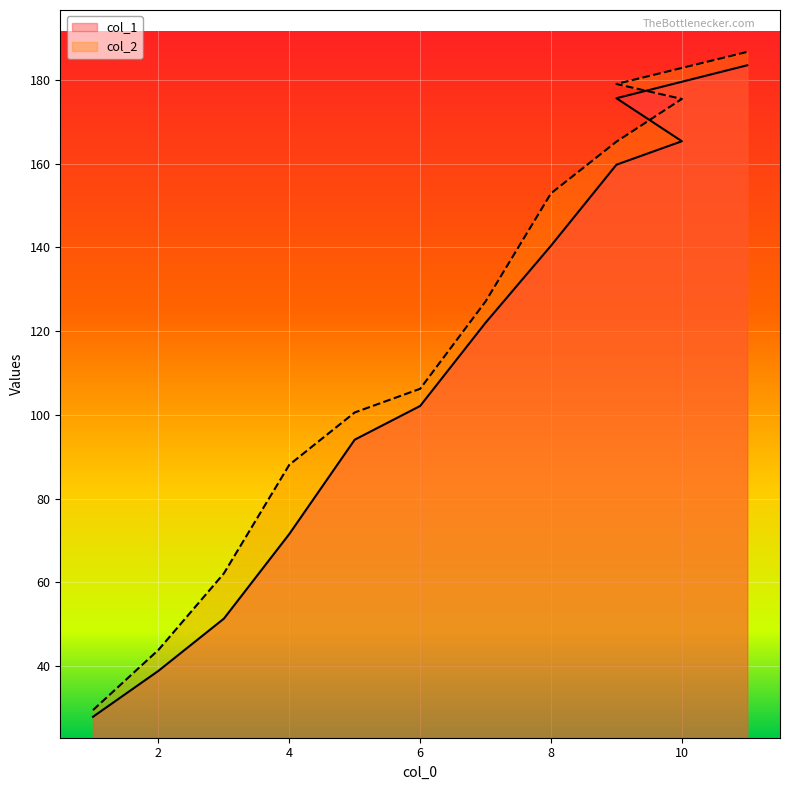

How many values in the col_2 series are below 127?

6